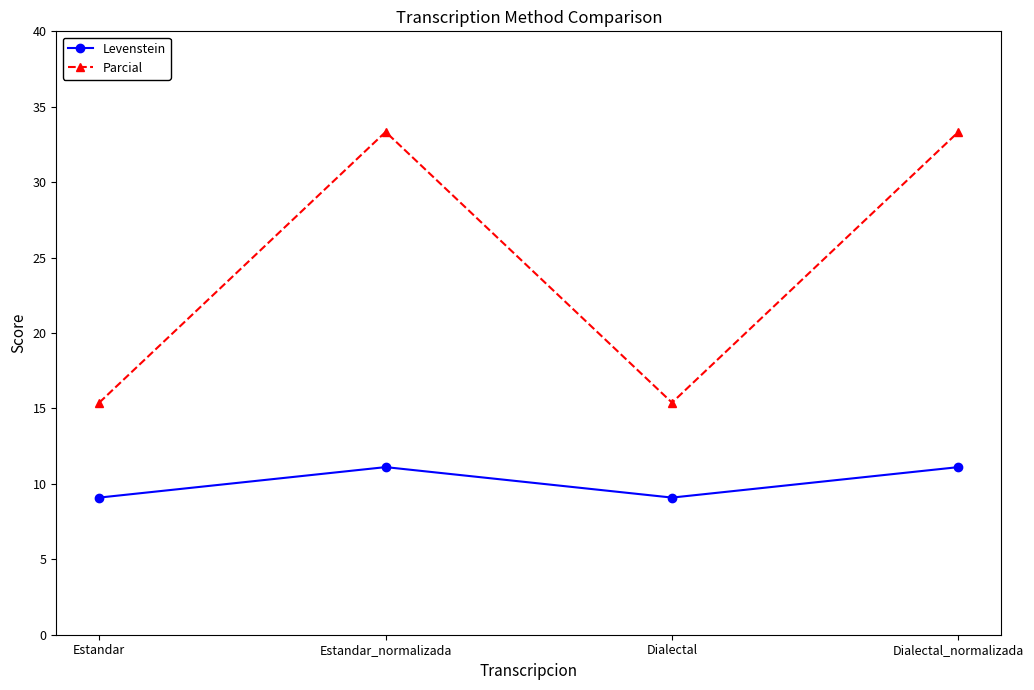

True or false: Levenstein and Parcial cross at least once.

False